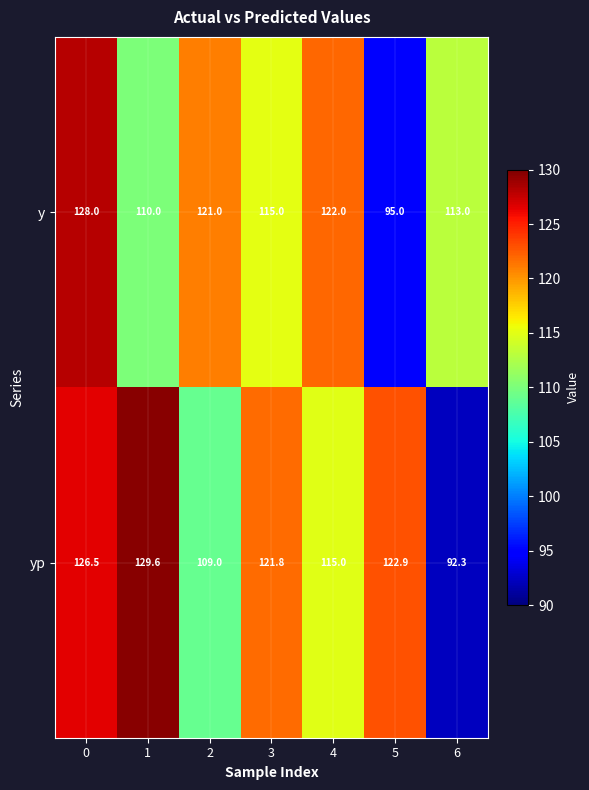

What value does the y series have at 3?

115.0